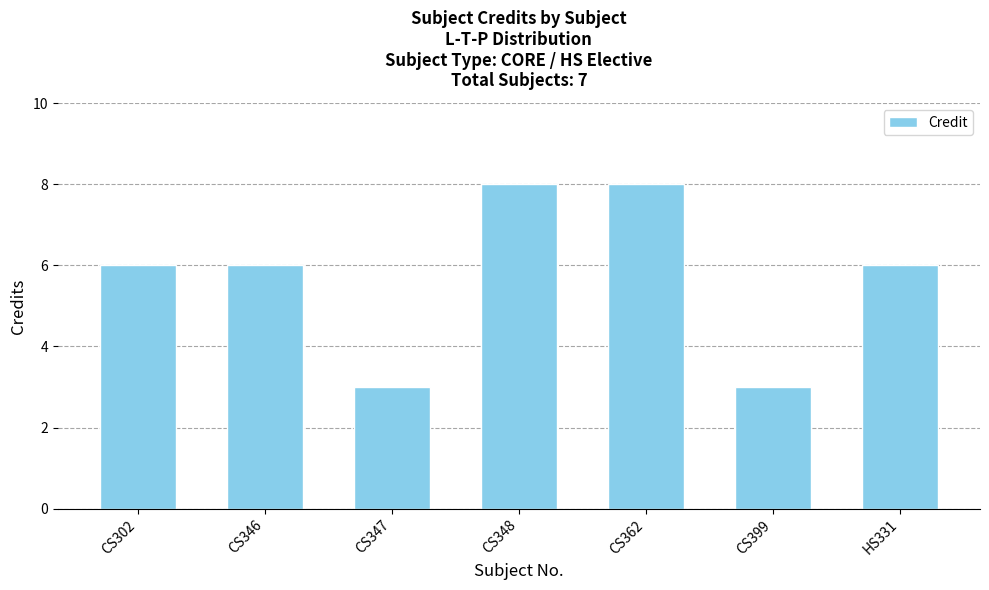

What is the change in value from CS302 to CS362?

+2